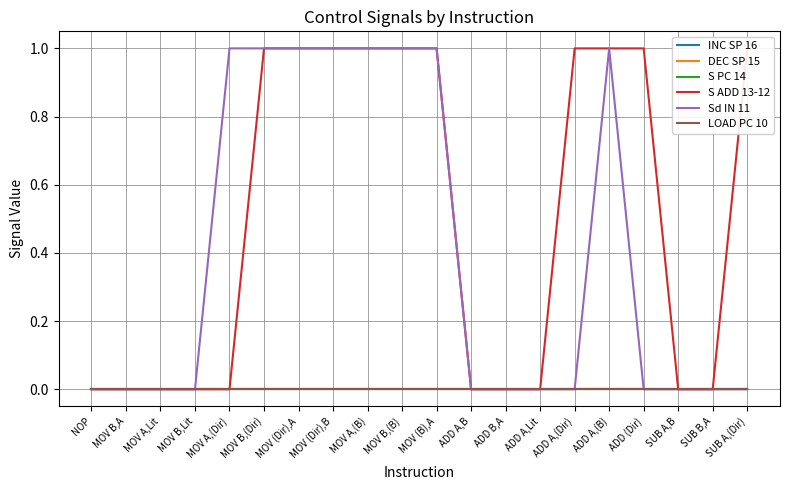

How many lines are shown in the chart?

6